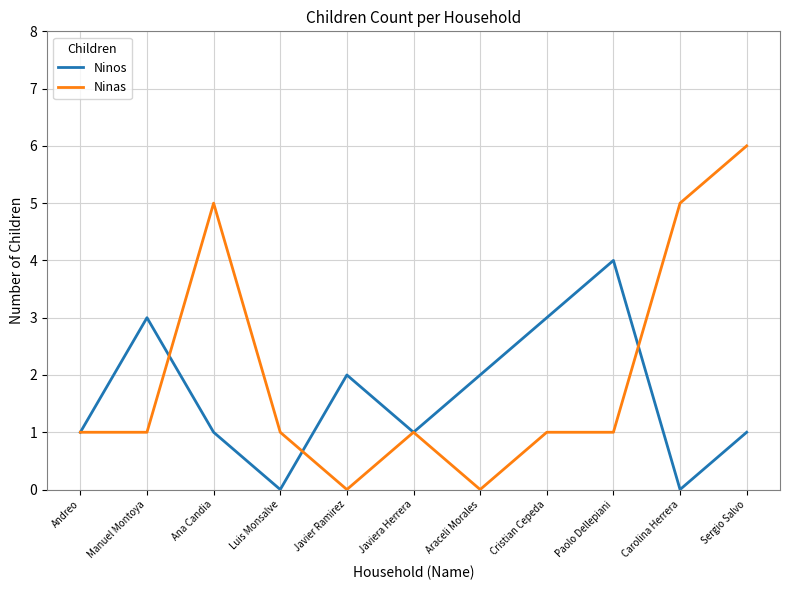

At which category is the sum across all series the highest?

Sergio Salvo